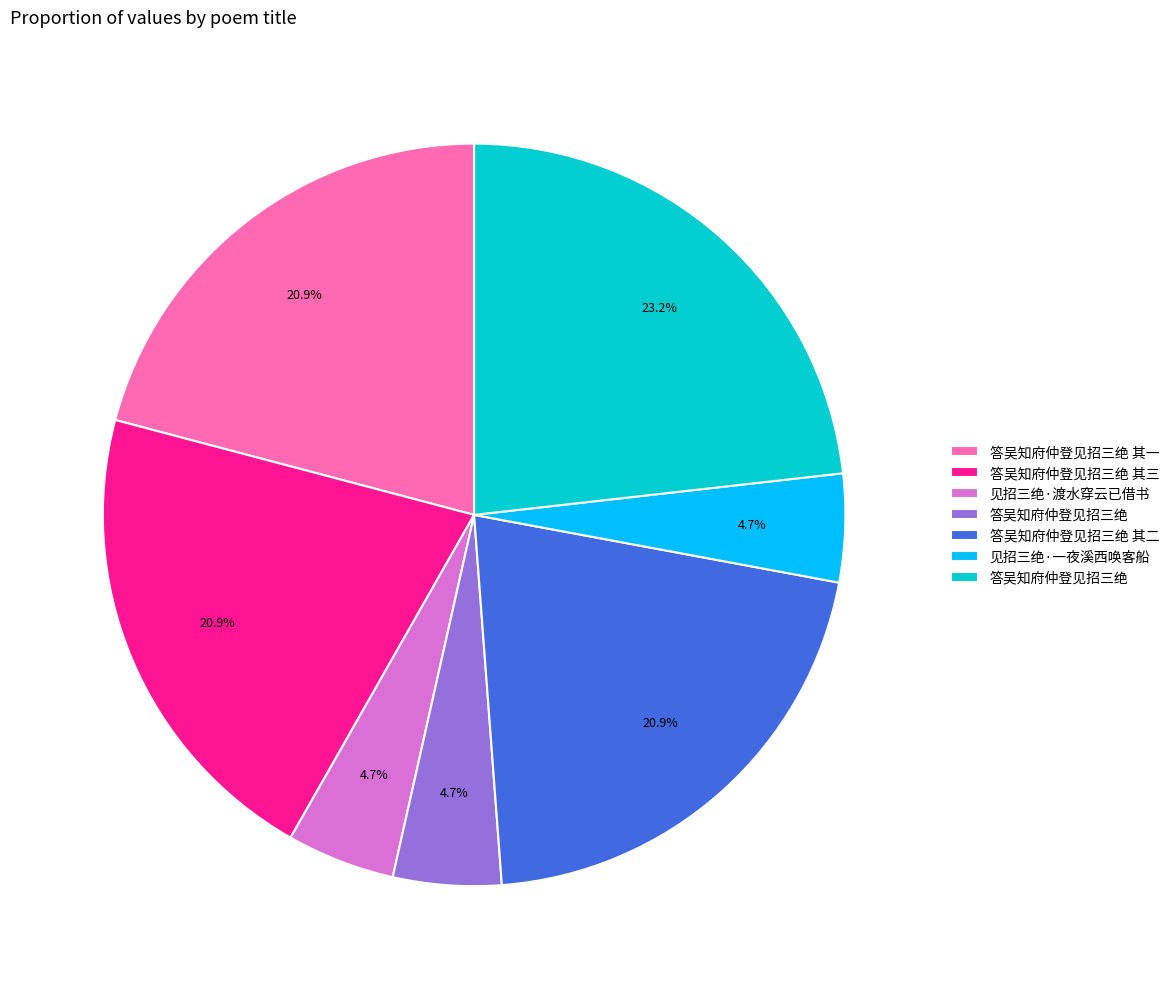

Is there any slice that represents more than half of the pie?

No